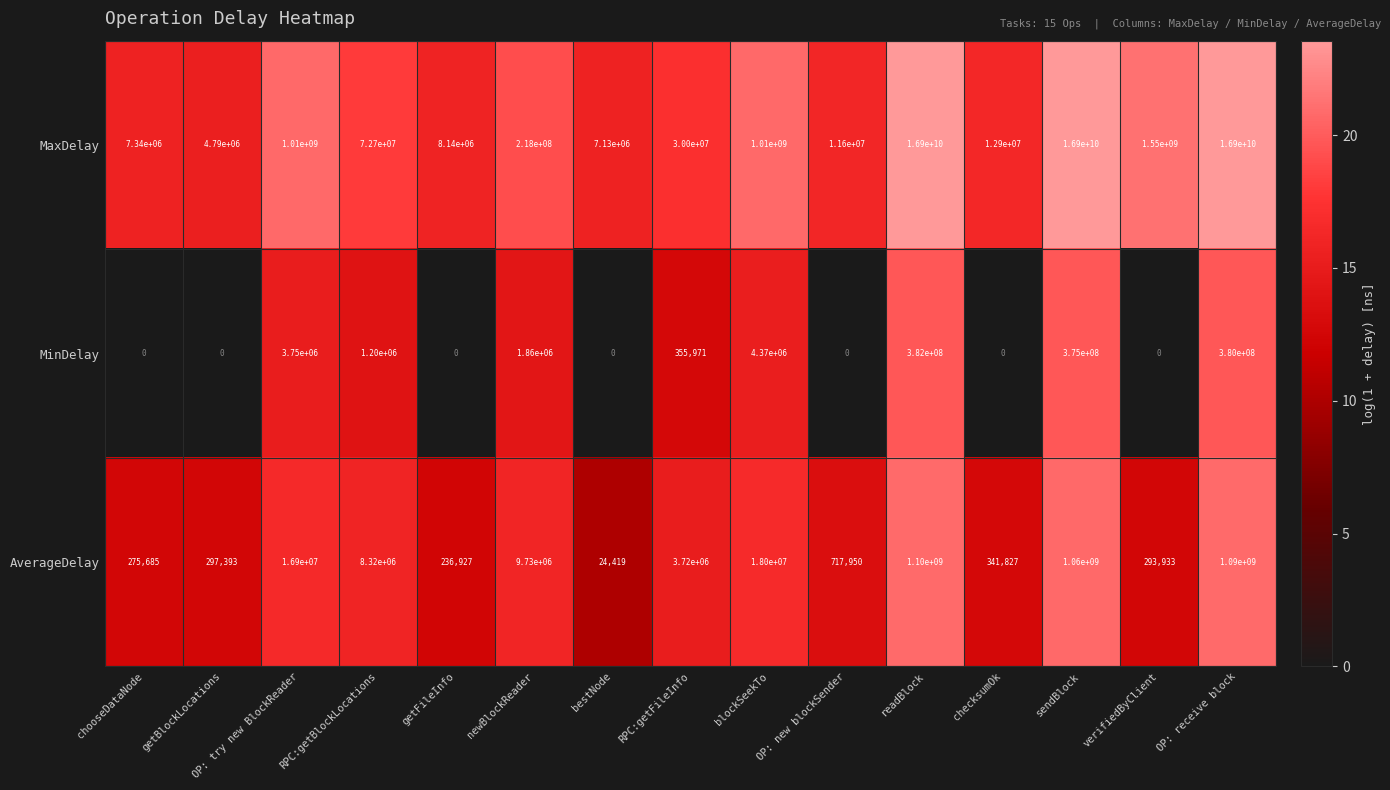

Between getFileInfo and bestNode, which series saw the biggest shift?

MaxDelay